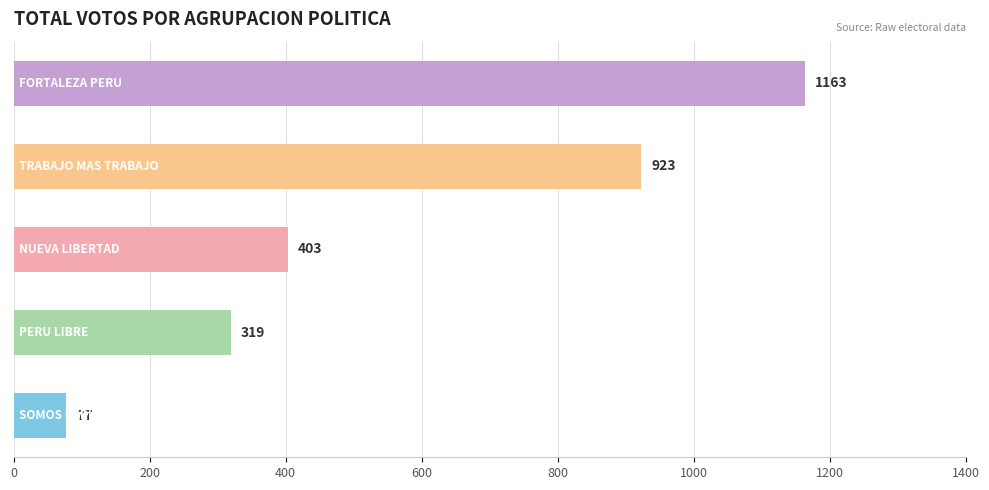

What is the greatest value displayed?

1163